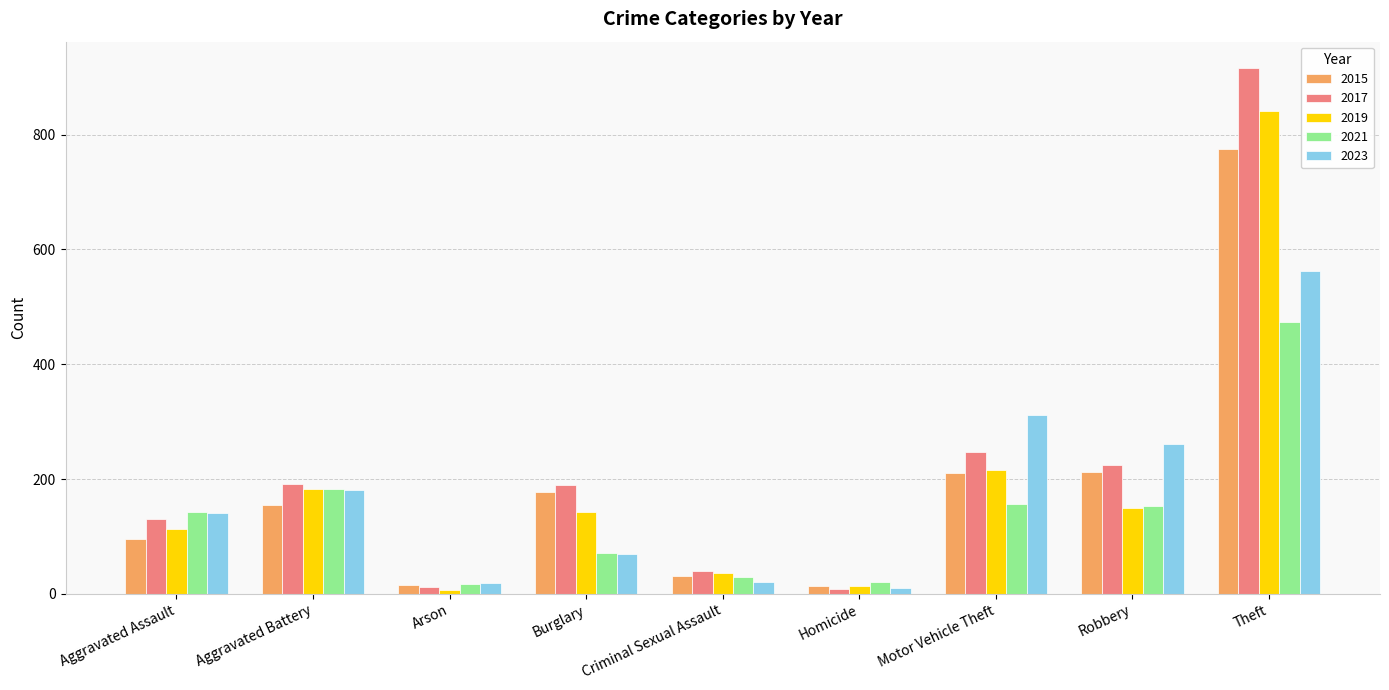

What is the sum of the 2021 values at Aggravated Assault and Homicide?

162